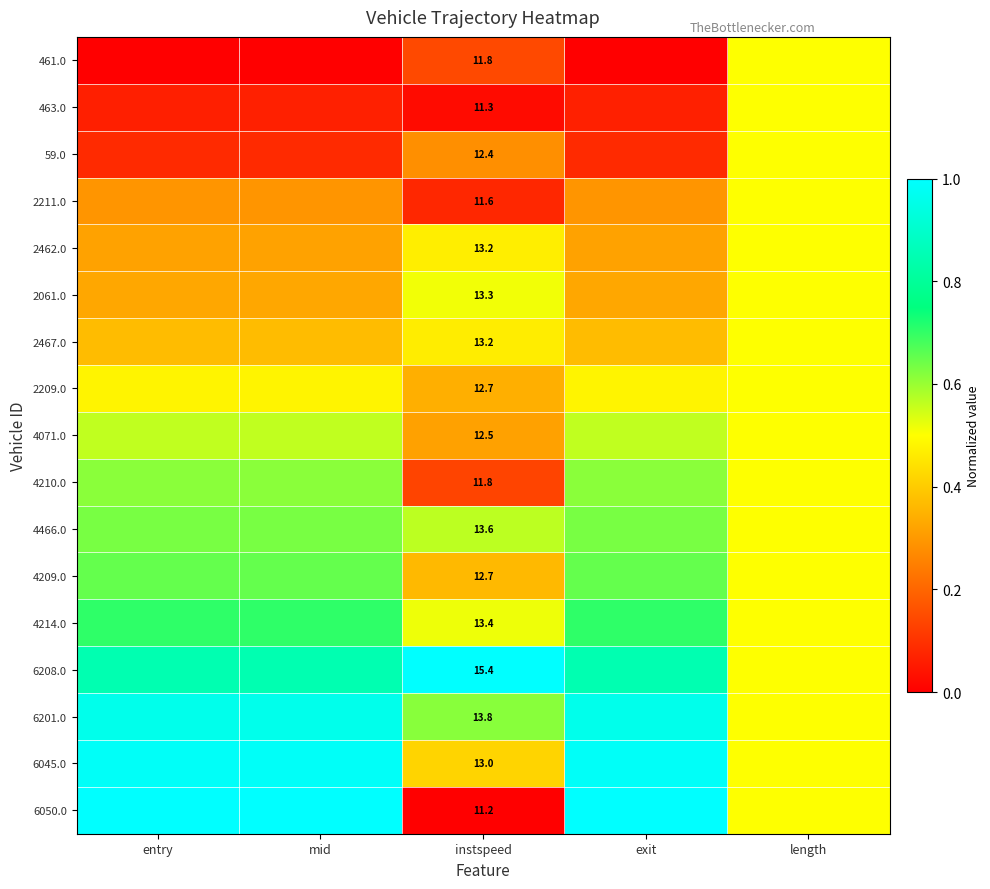

What is the difference between the maximum and minimum values in the 6201.0 series?

0.5